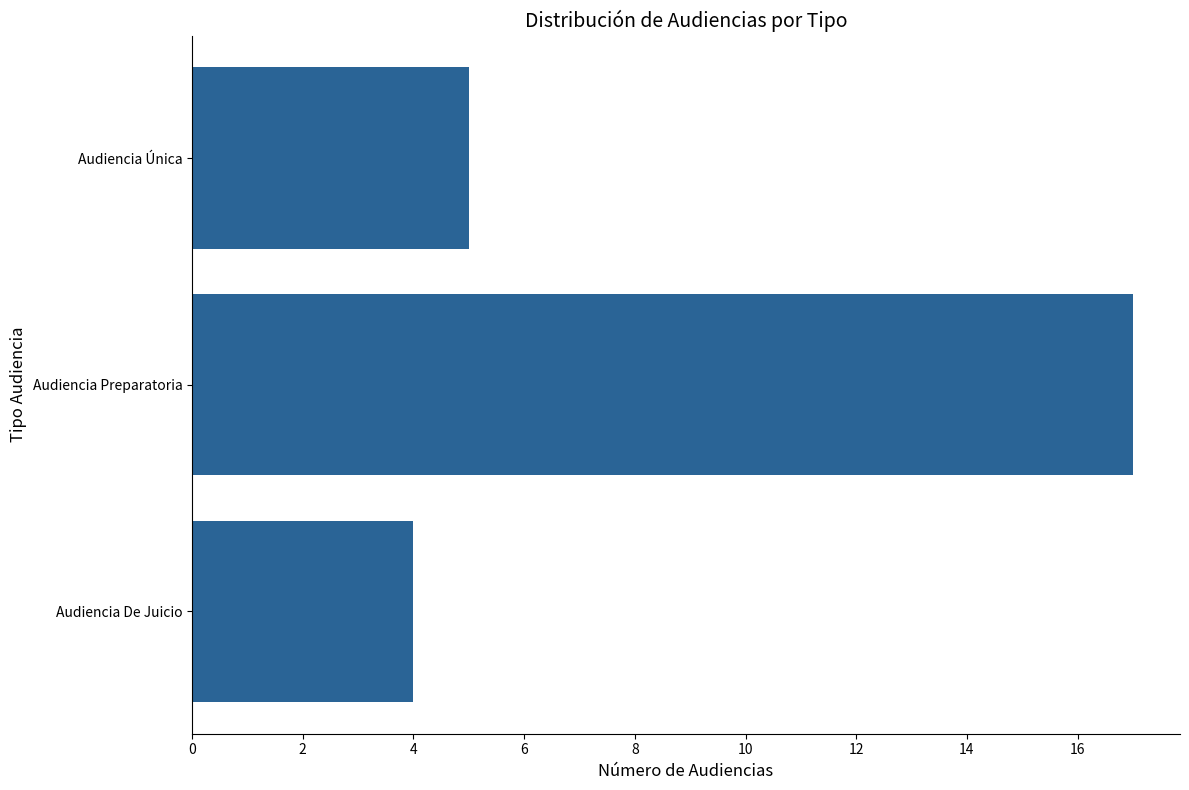

Is it true that the value at Audiencia Única is 7?

False